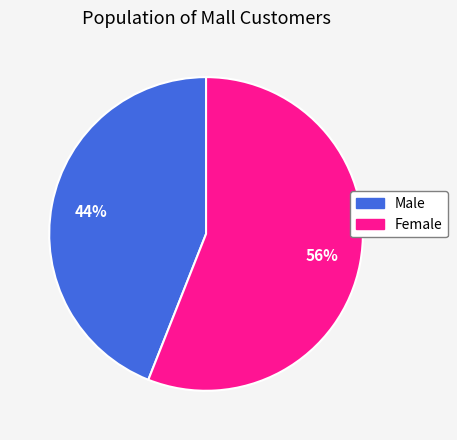

Rank the categories by value from lowest to highest.

Male, Female